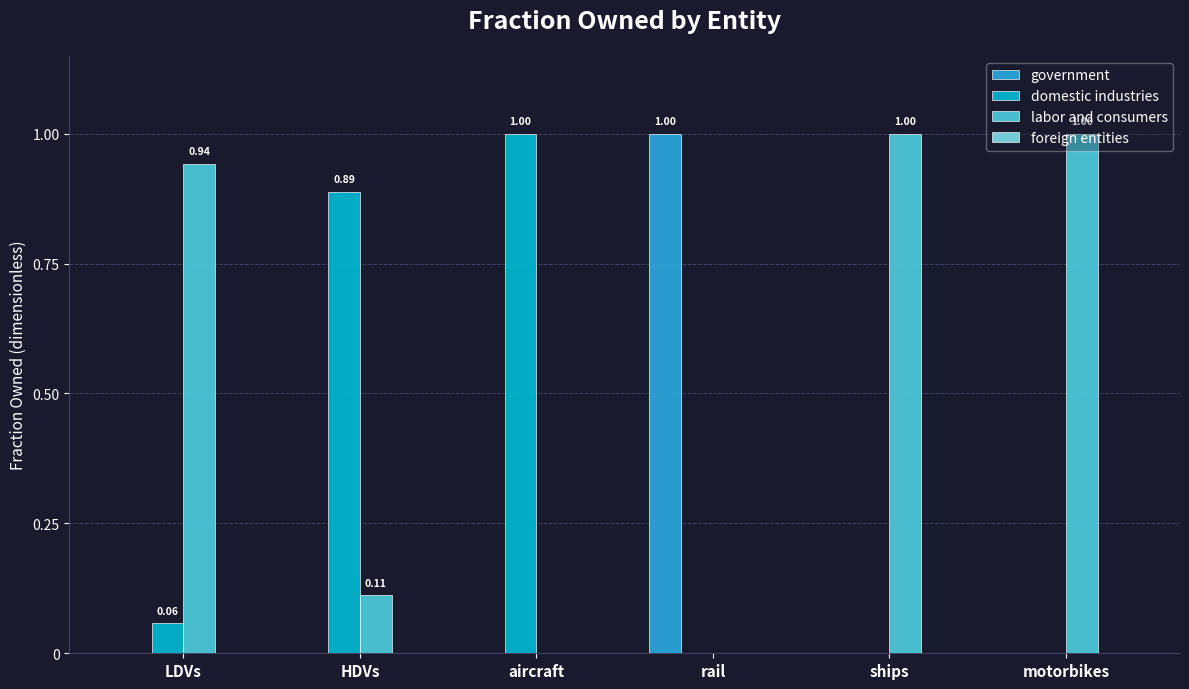

Which series has the largest total across all categories?

labor and consumers